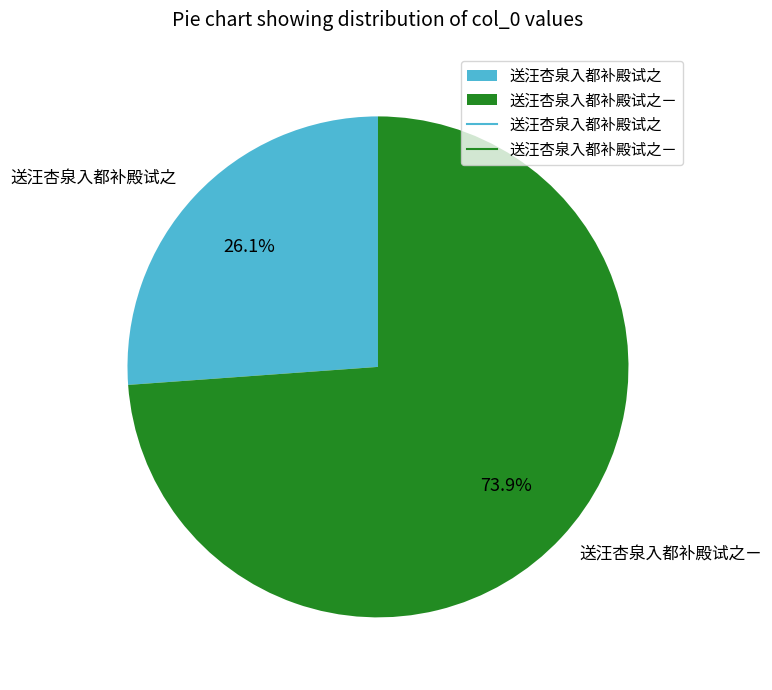

What percentage is the 送汪杏泉入都补殿试之ㄧ slice, to the nearest percent?

74%